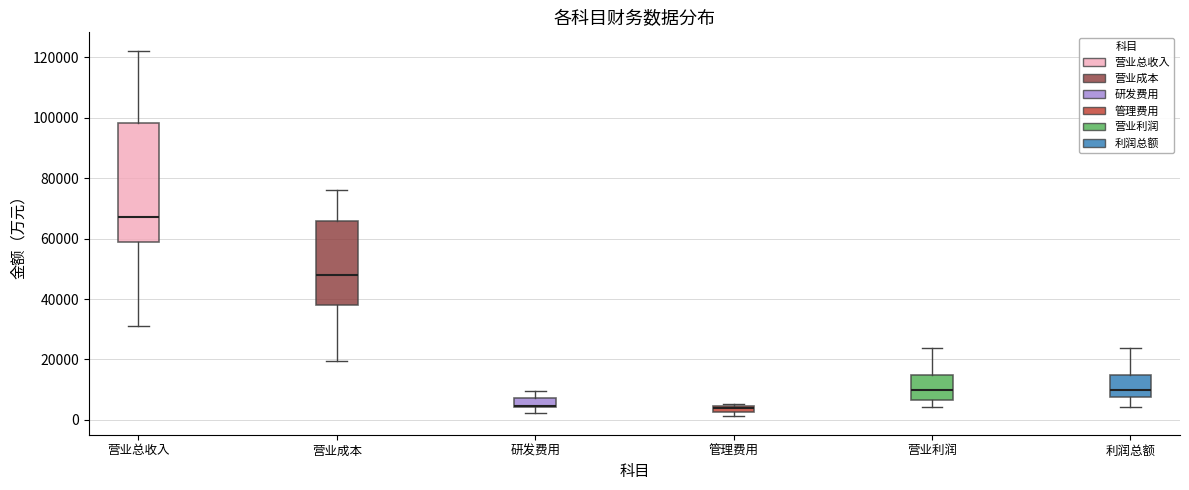

Which box's median line is the highest?

营业总收入